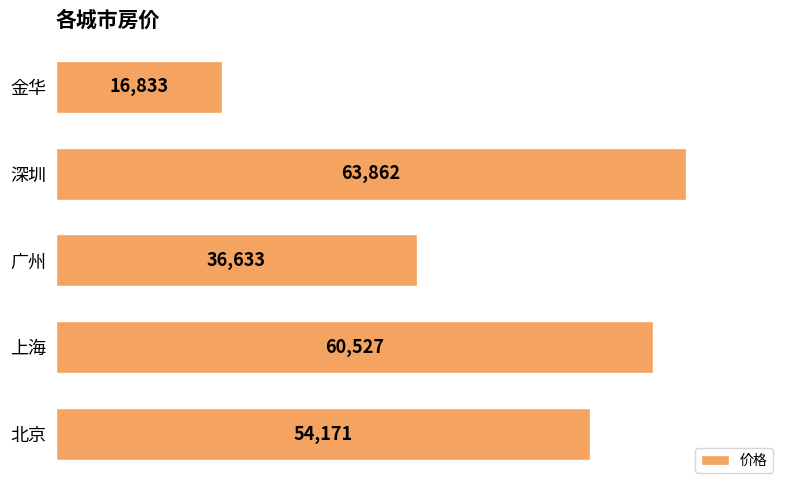

Count the number of data series in this chart.

1